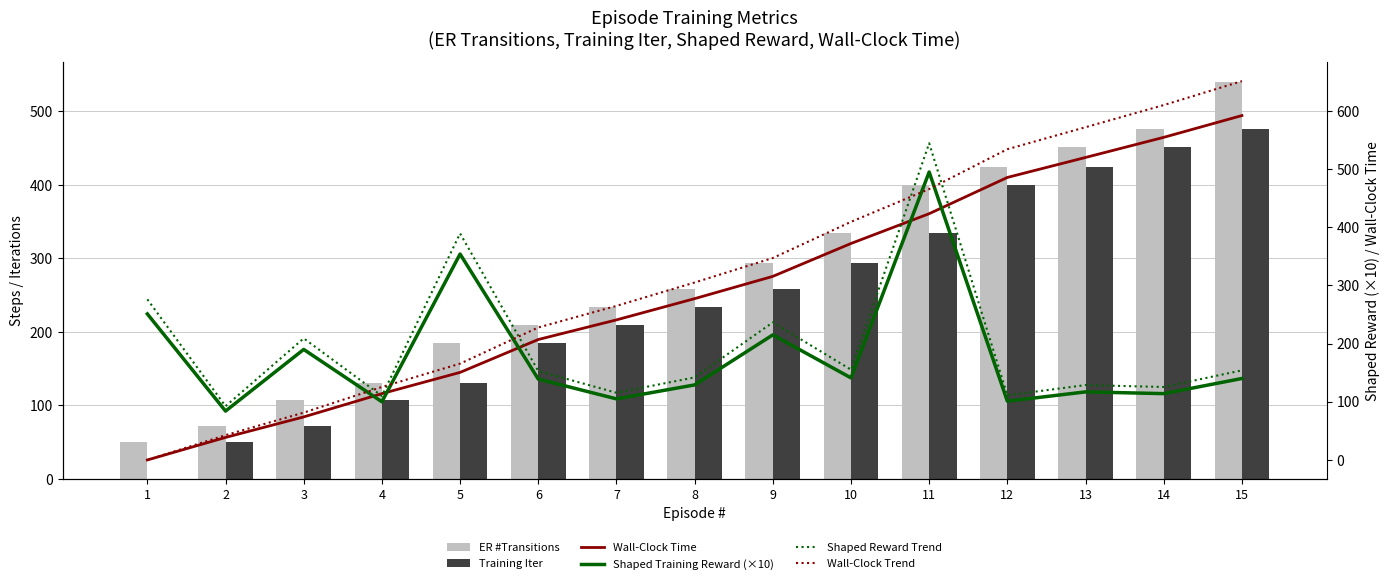

What is the average value of the Shaped Reward Trend series?

196.2